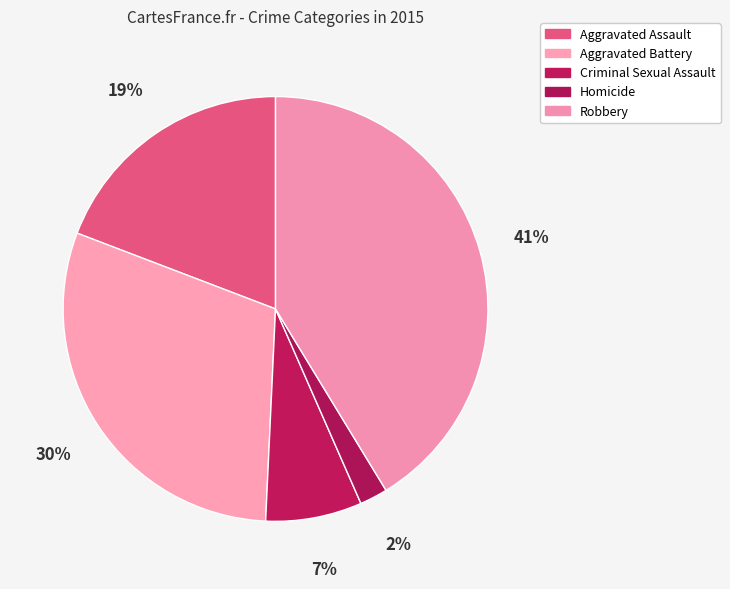

Count the number of slices in the pie.

5